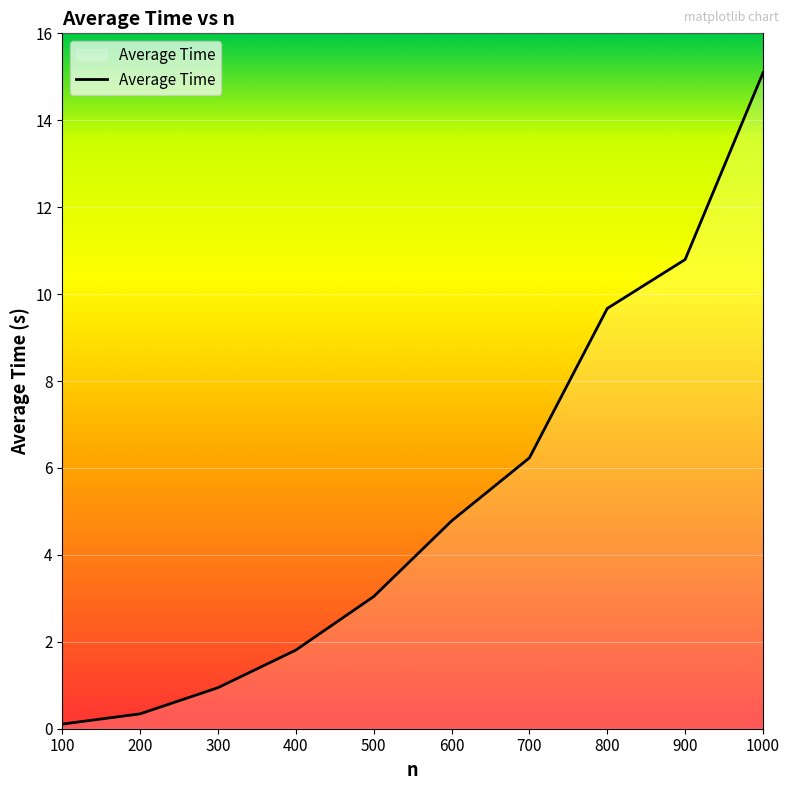

What value does the data have at 400?

1.8